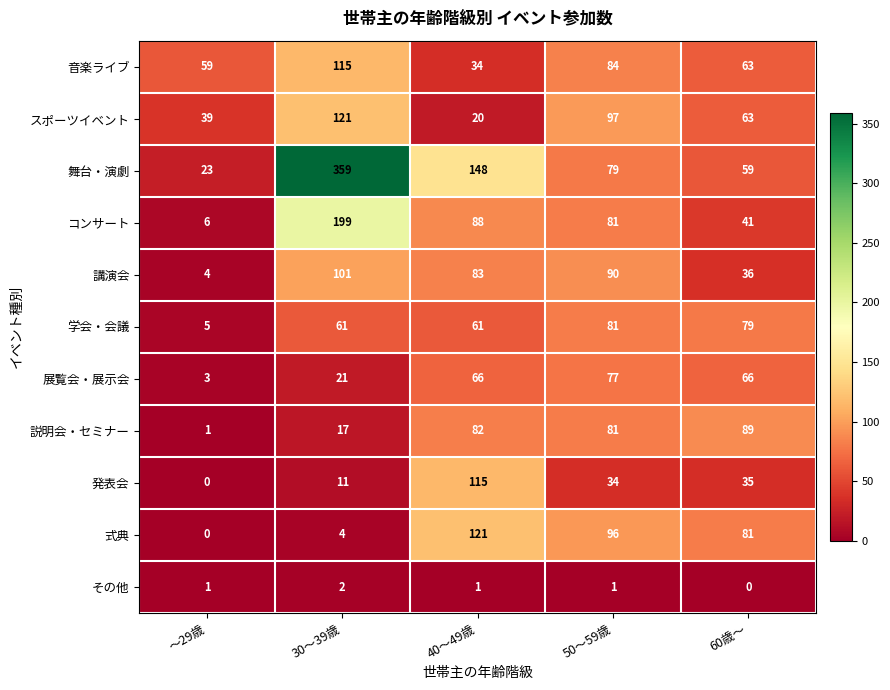

At which label does 音楽ライブ reach its minimum?

40～49歳